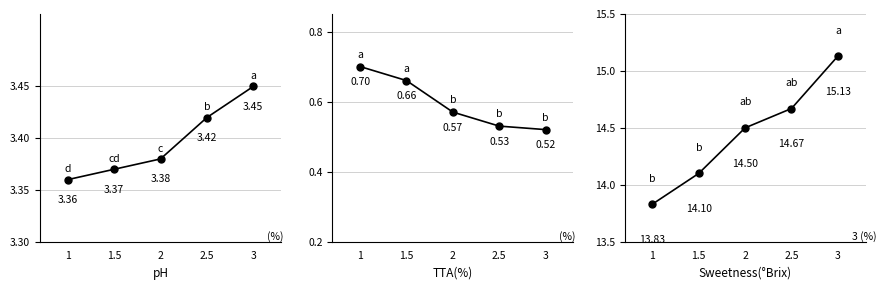

Which has a higher value, 1 or 2?

2